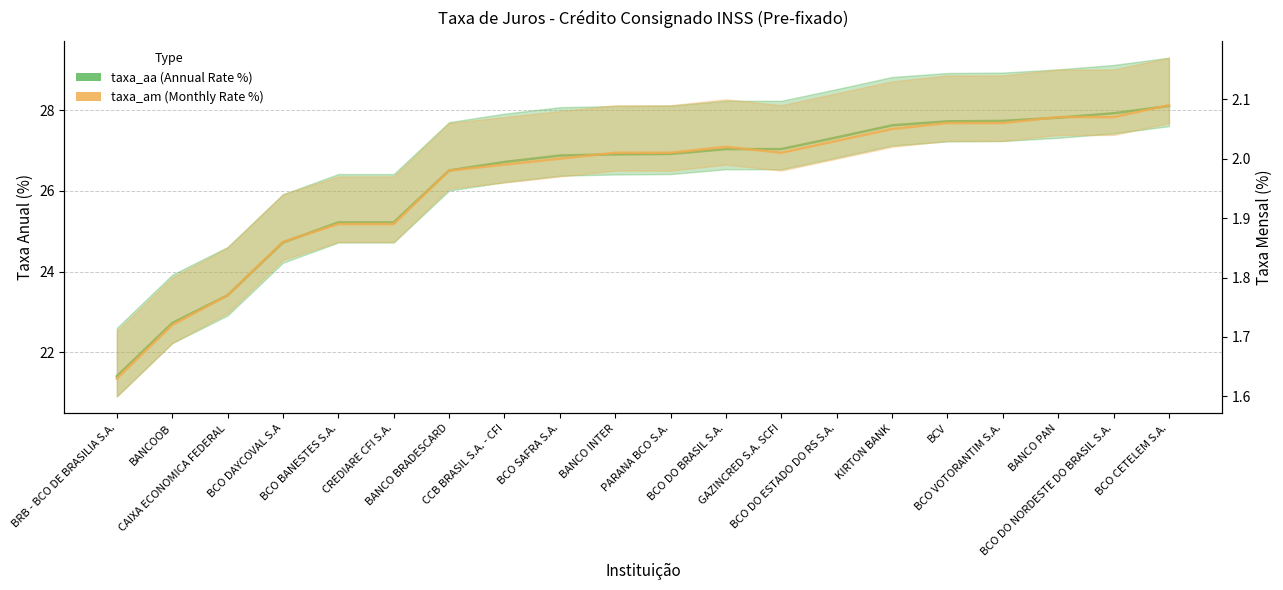

At which label is taxa_am closest to 1?

BRB - BCO DE BRASILIA S.A.